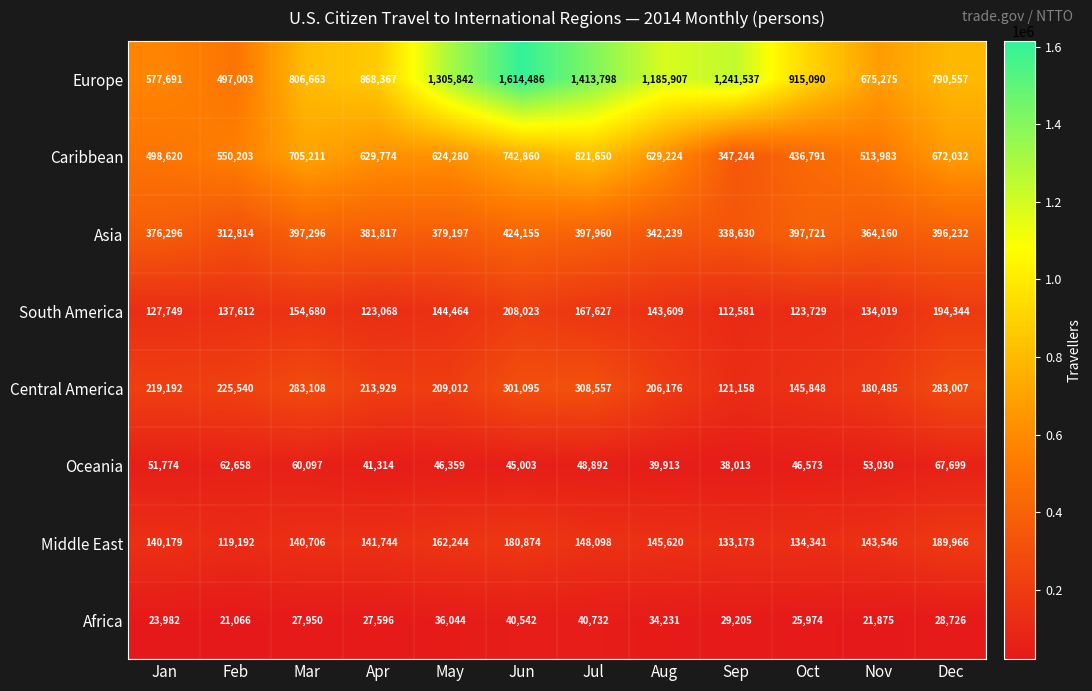

Which series changed the most between Jun and Jul?

Europe